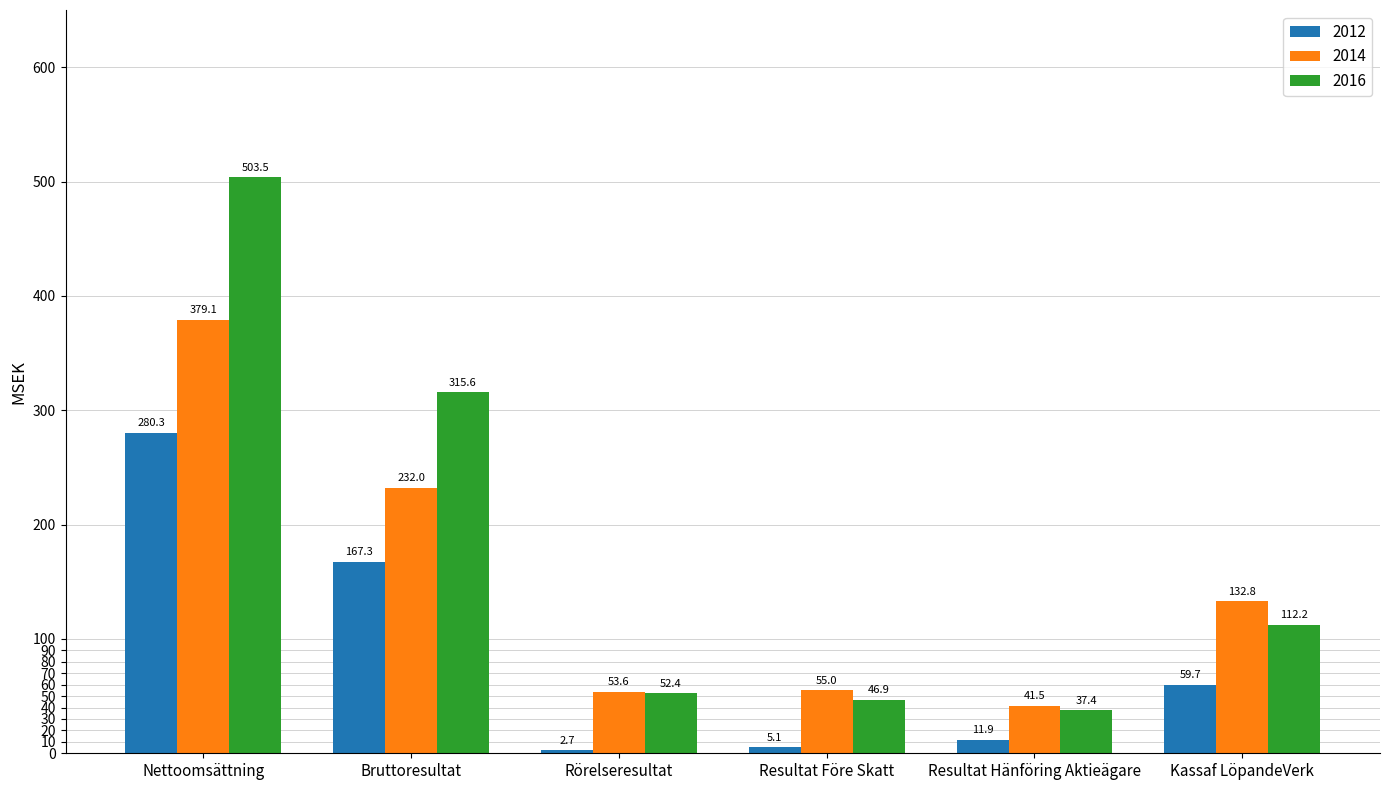

Where does the 2012 series first go above 59?

Nettoomsättning